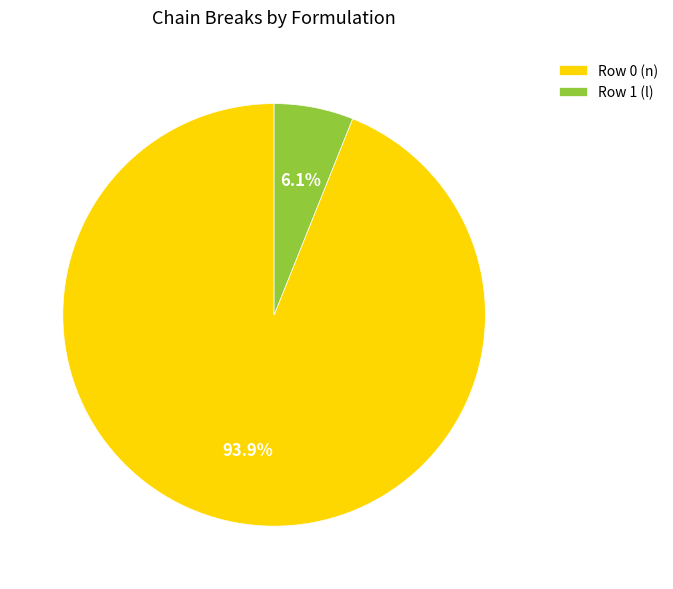

What percentage is the Row 0 (n) slice, to the nearest percent?

94%